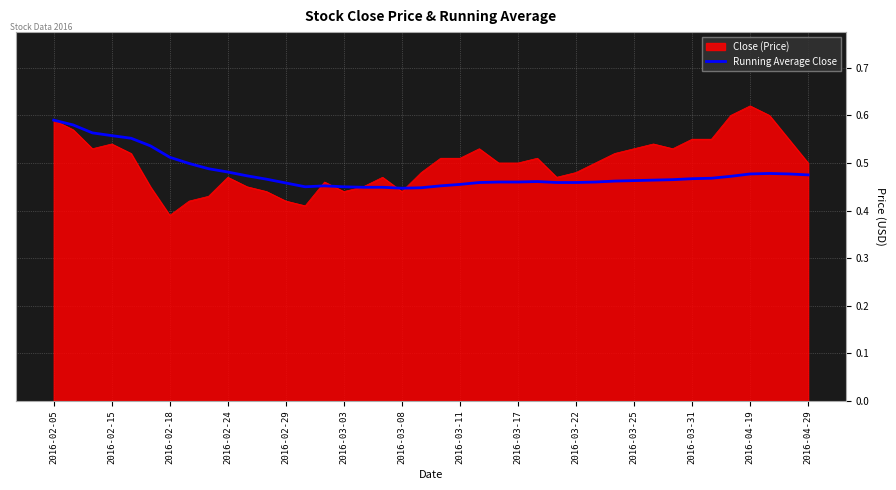

Which series has the largest range (max minus min)?

Close (Price)